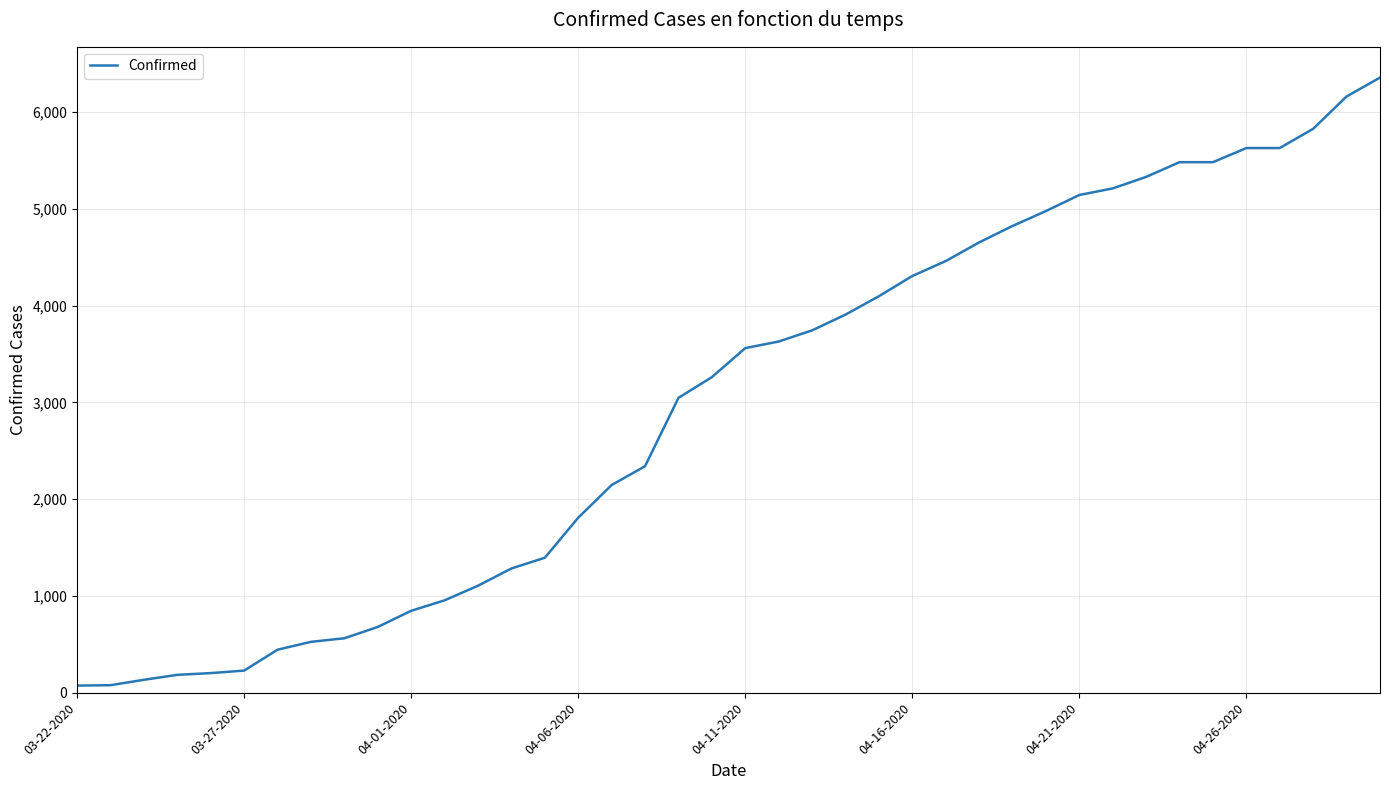

True or false: the data has more than 2 interior local peaks.

False